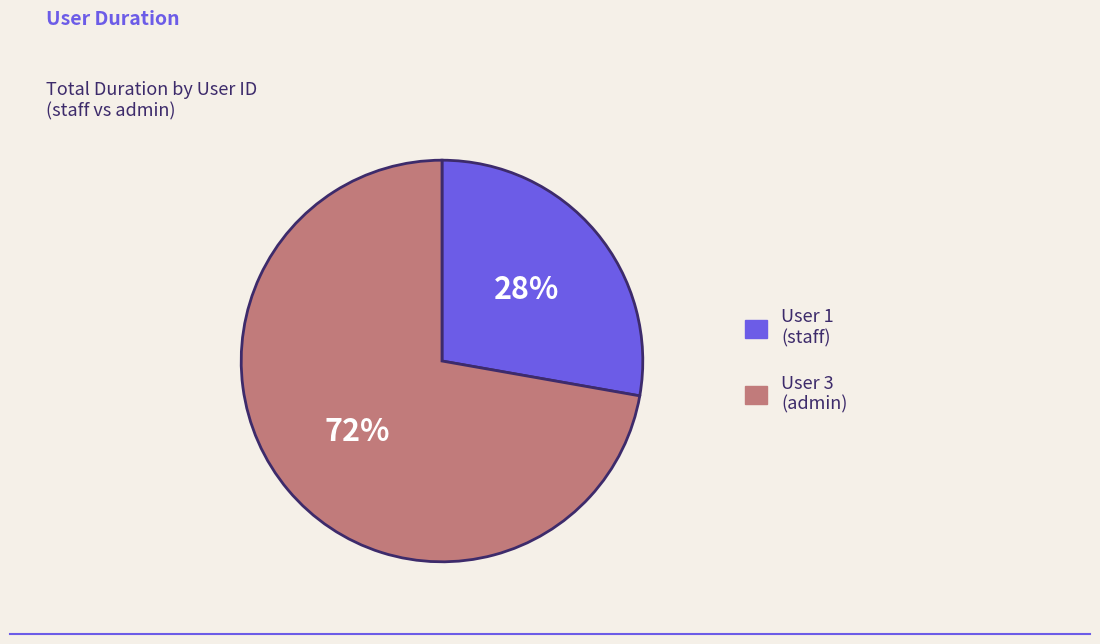

Is there a majority slice in this chart?

Yes